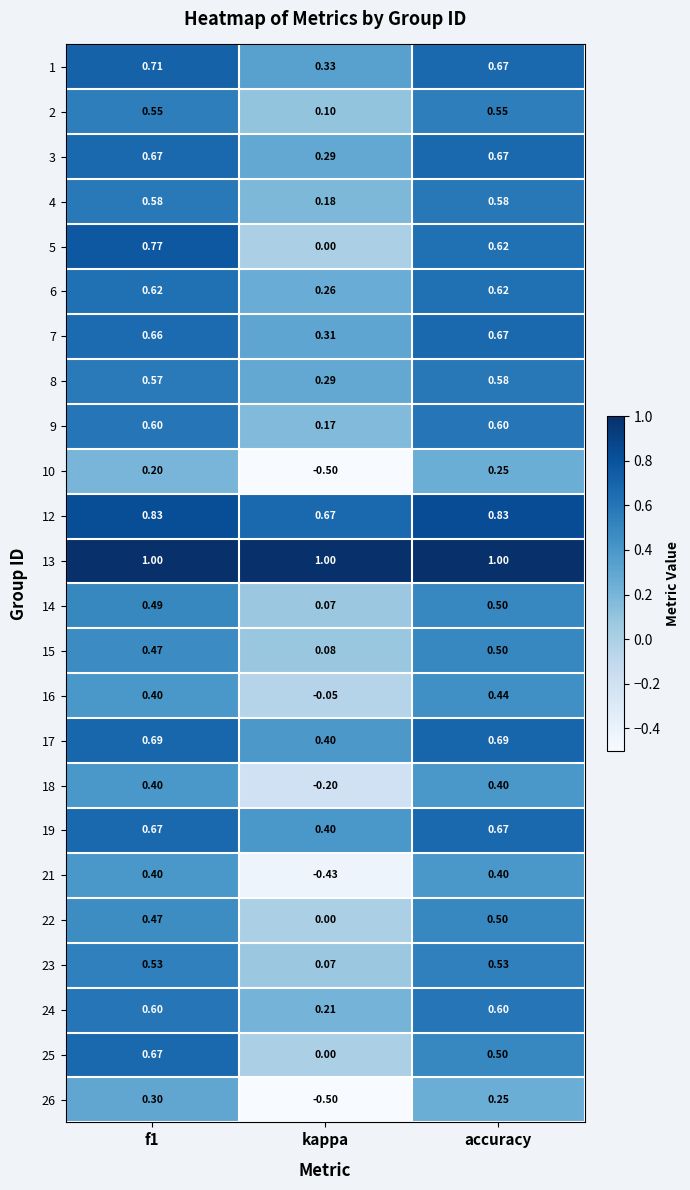

Which series has the largest range (max minus min)?

21